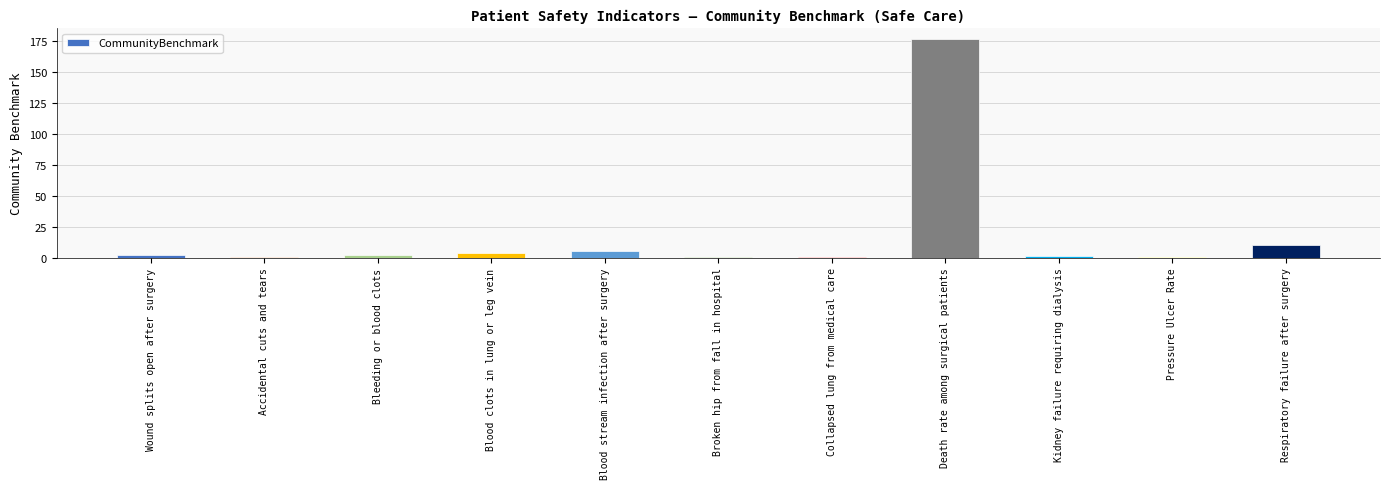

What is the sum of all values?

204.4